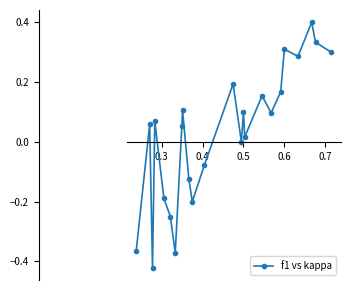

What is the maximum value shown in the chart?

0.4